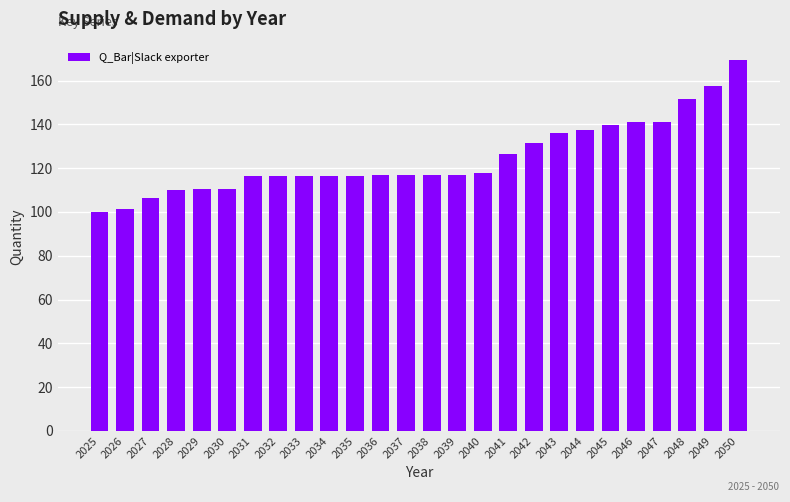

What is the value of the 26th bar from the left?

169.3